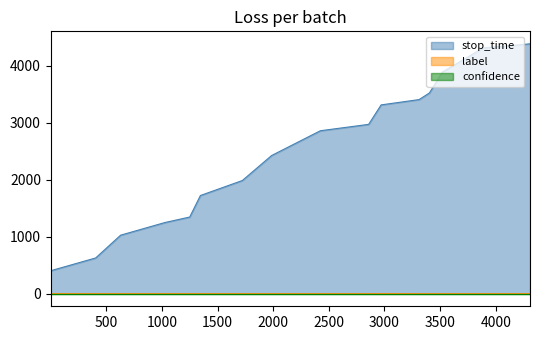

Which series has the widest spread of values?

stop_time